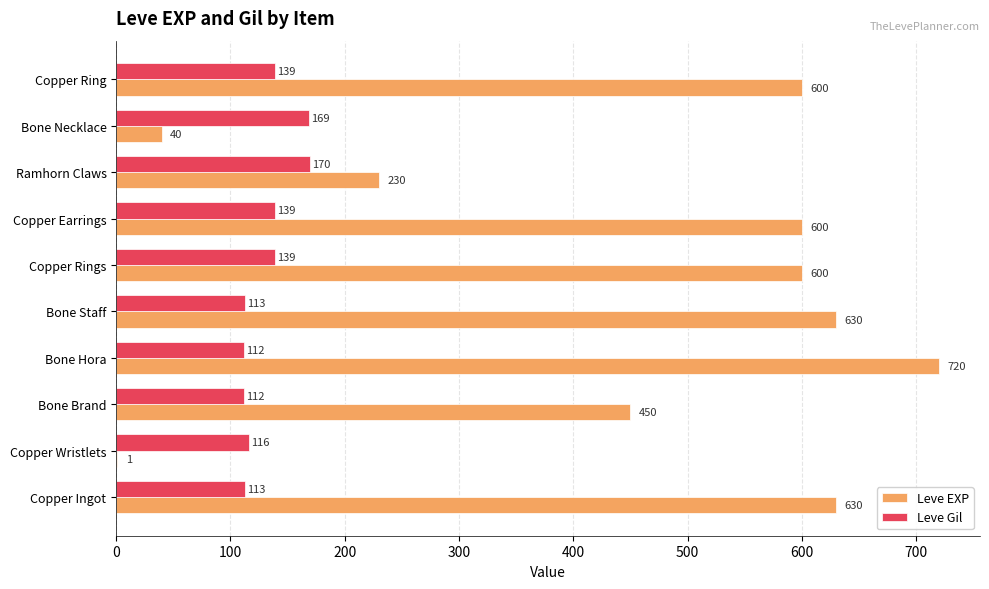

At which category does the chart reach its peak across all series?

Bone Hora